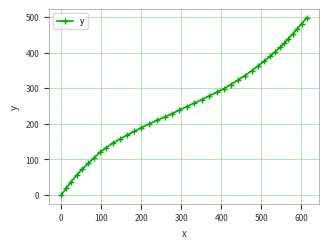

What is the difference between the maximum and minimum values?

497.1